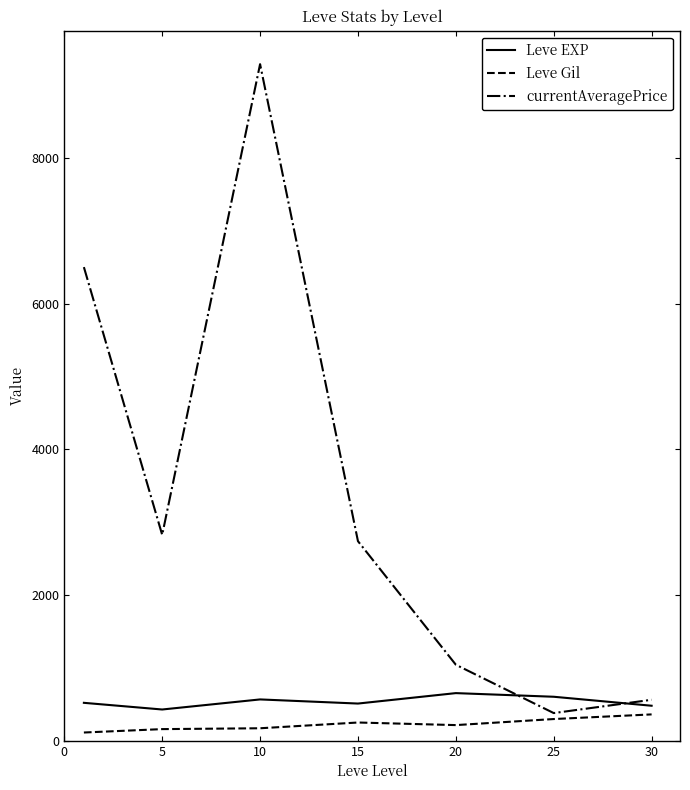

How many categories are shown in the chart?

7